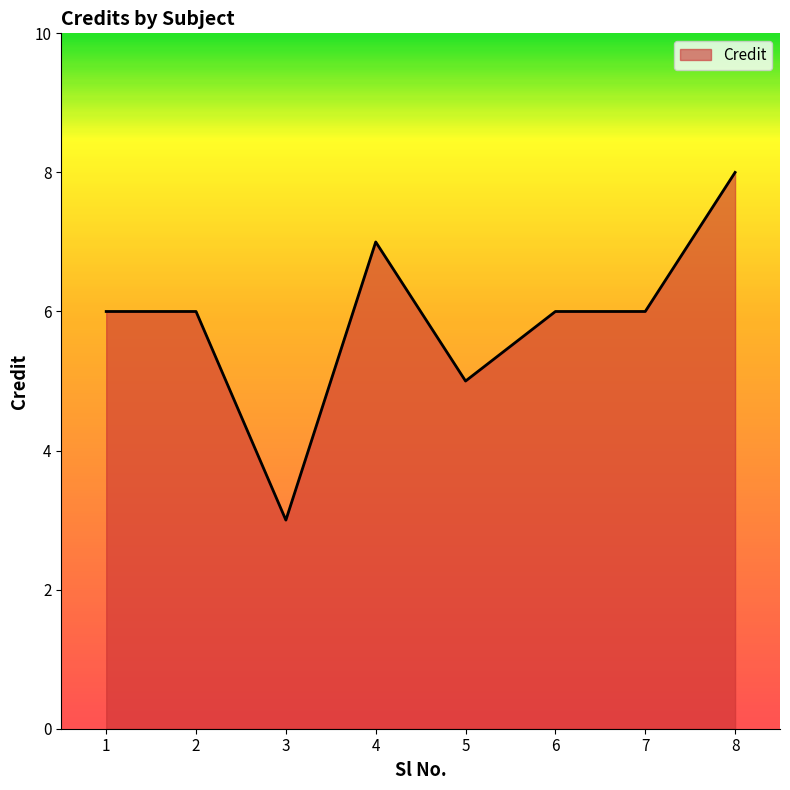

How many categories are shown in the chart?

8